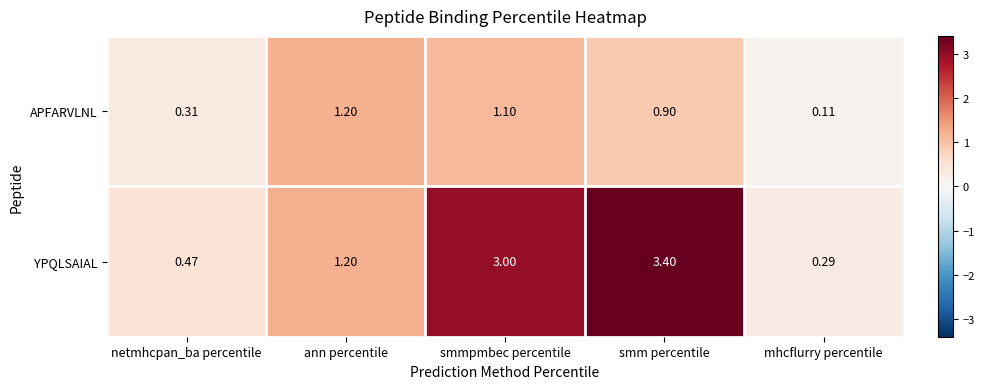

At which category is the sum across all series the highest?

smm percentile